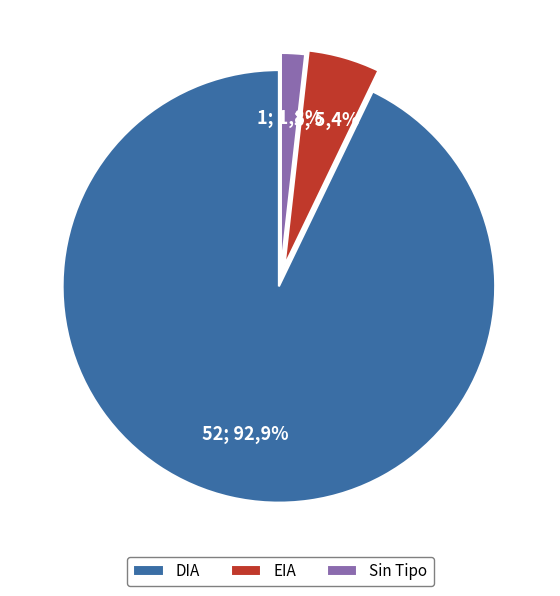

True or false: DIA accounts for 92% of the total.

True